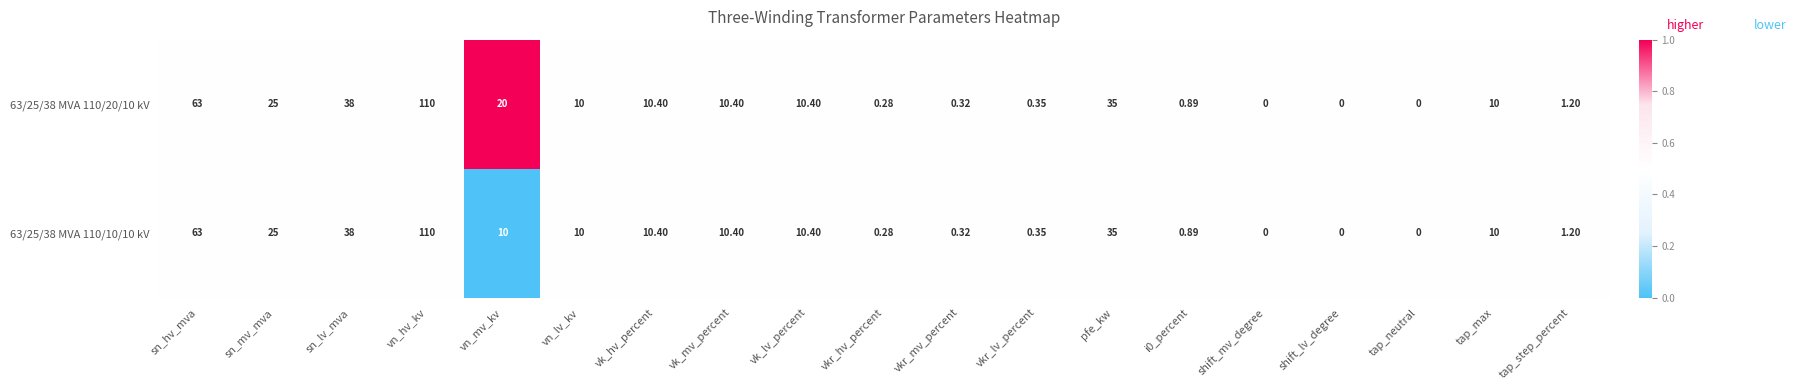

At which label does 63/25/38 MVA 110/10/10 kV first exceed 10?

sn_hv_mva